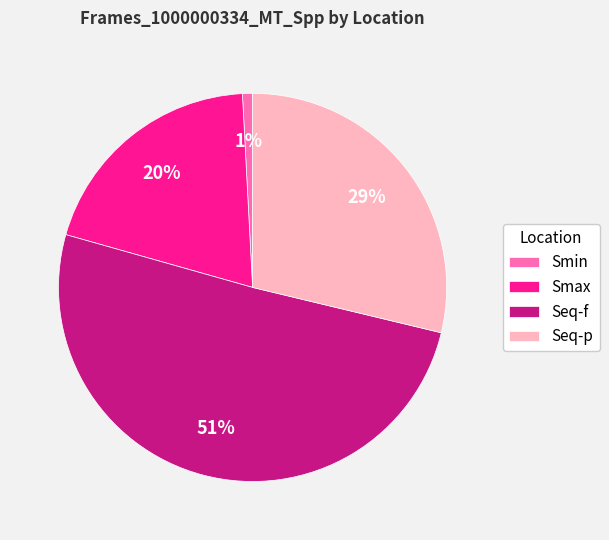

Do Smin and Smax together represent more than half of the pie?

No